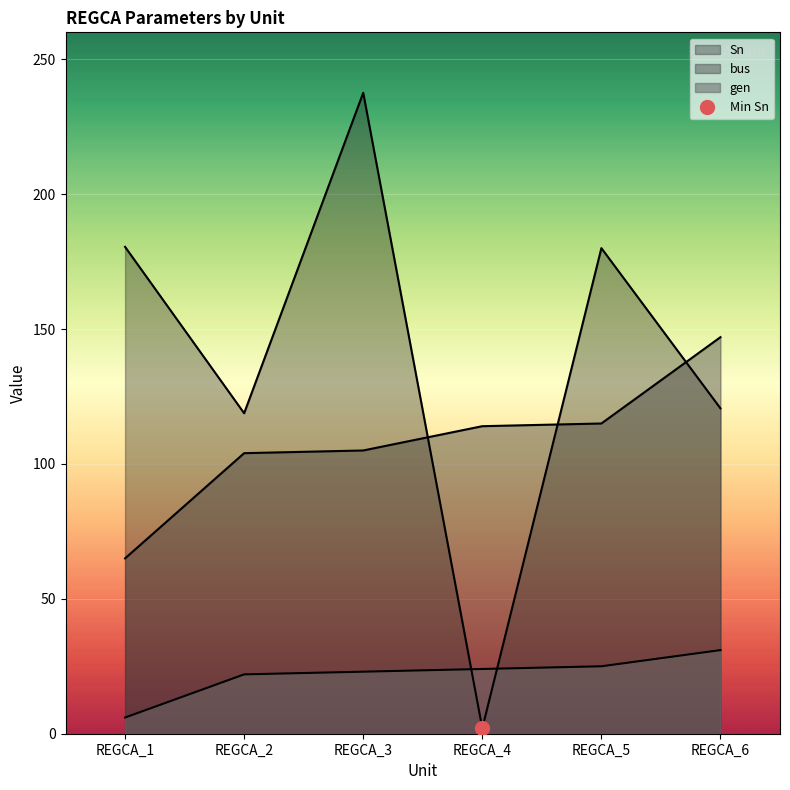

Rank the series at REGCA_6 from highest to lowest value.

bus, Sn, gen